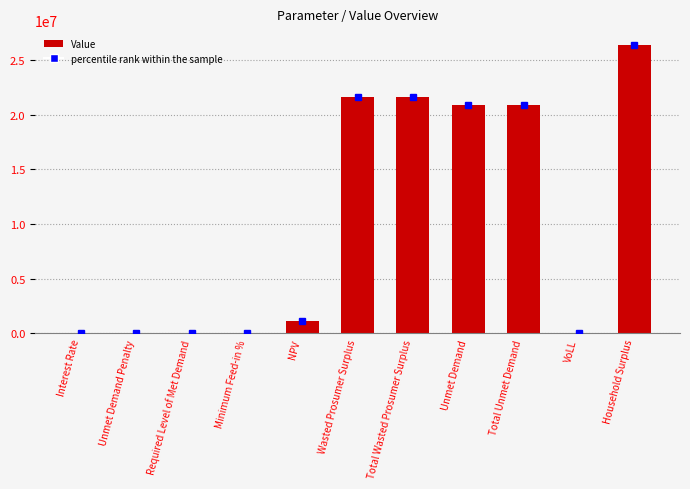

The value at Unmet Demand is 20921753.1. True or false?

True